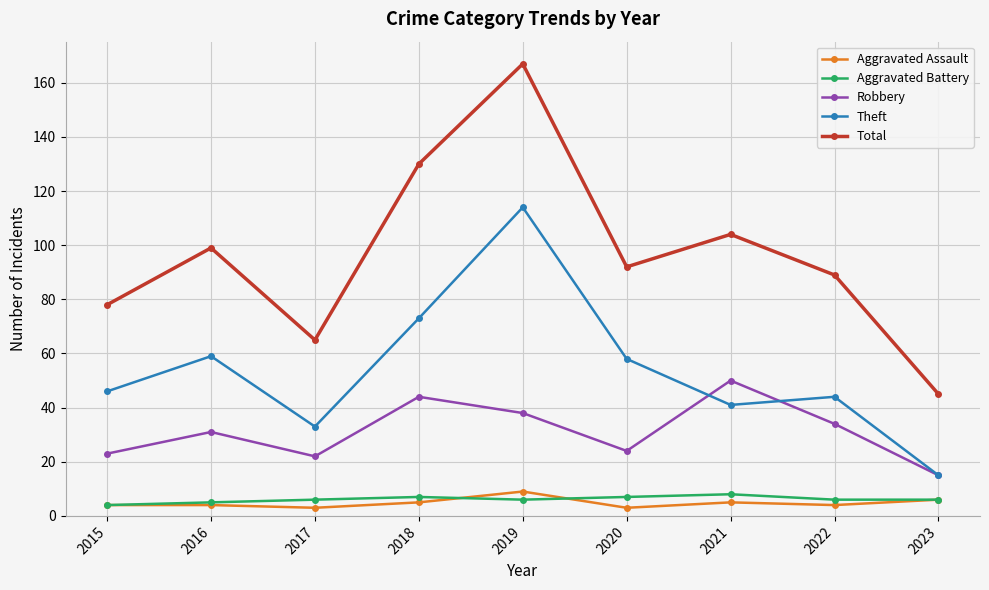

Between 2020 and 2023, which series saw the biggest shift?

Total